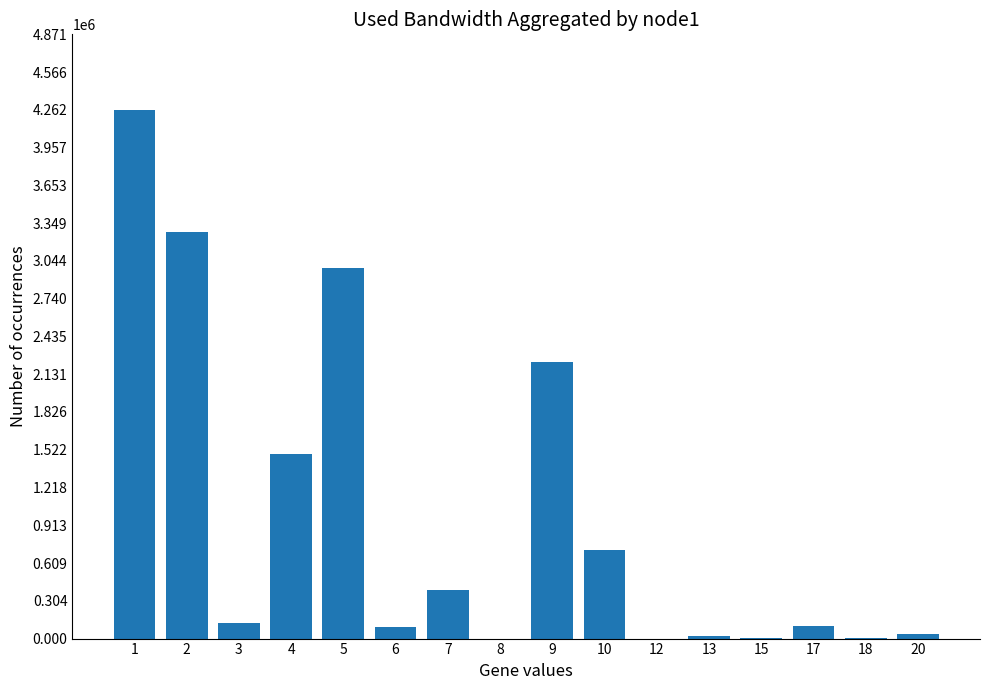

What is the ratio of the value at 6 to the value at 3?

0.8